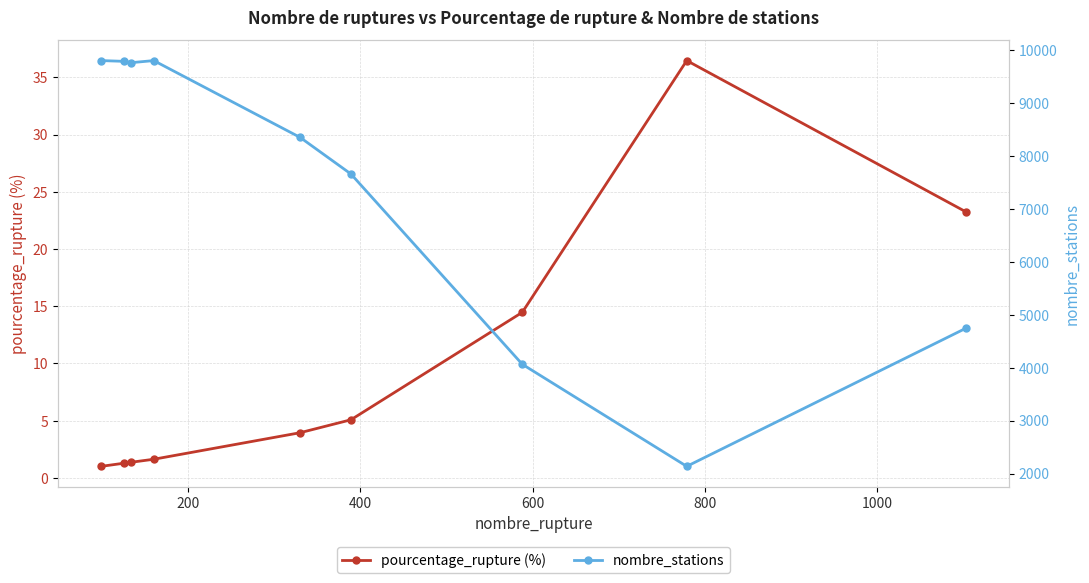

Which series has the largest total across all categories?

nombre_stations